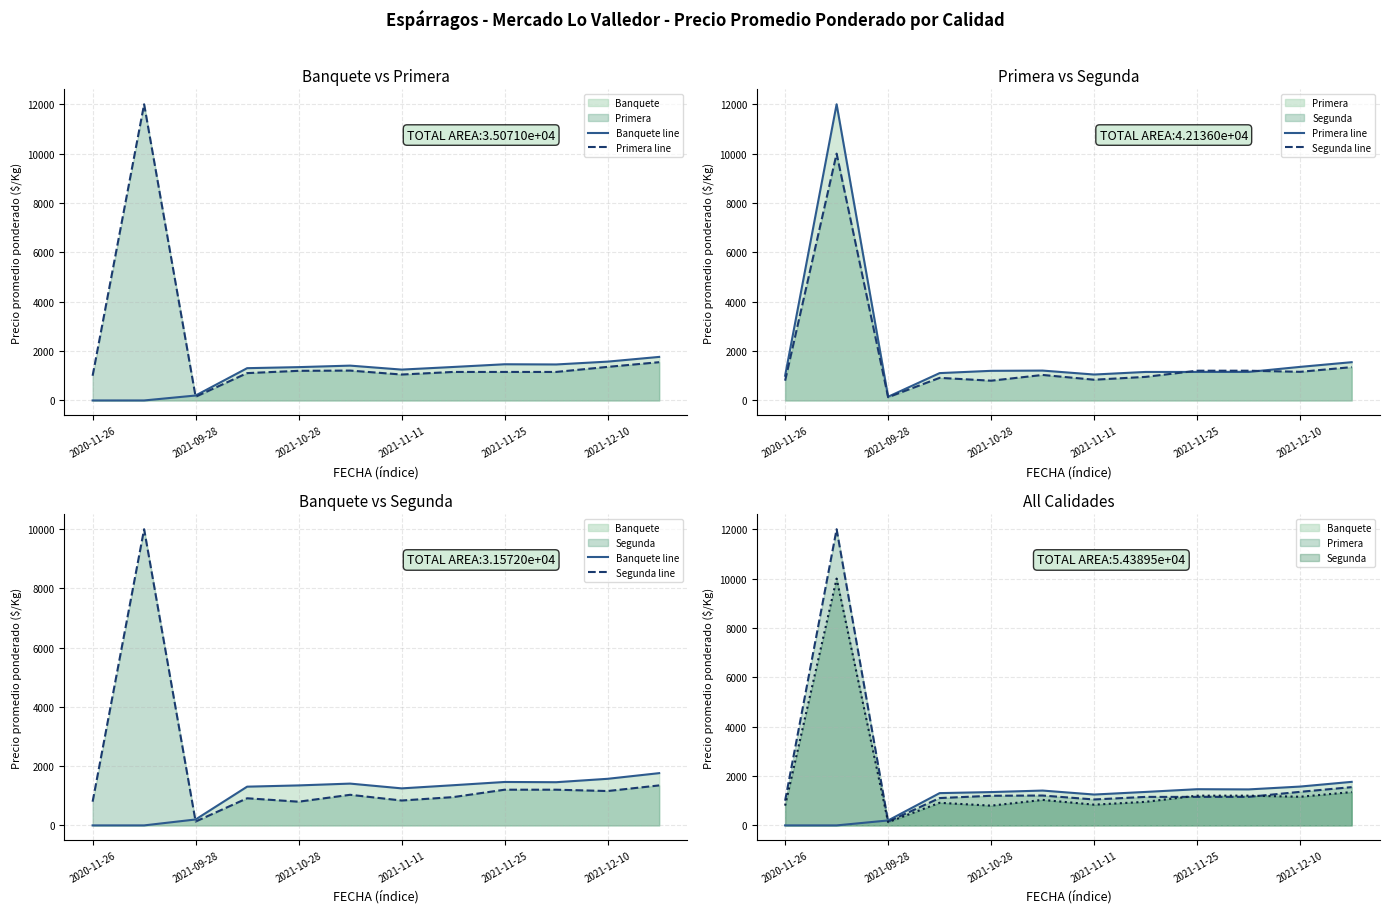

Which series ends up on top after the final intersection of Primera line and Segunda line?

Primera line